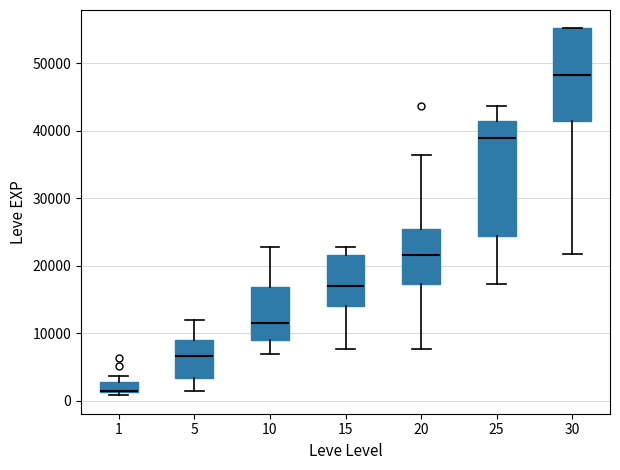

Which box is the tallest, from its lower edge to its upper edge?

25